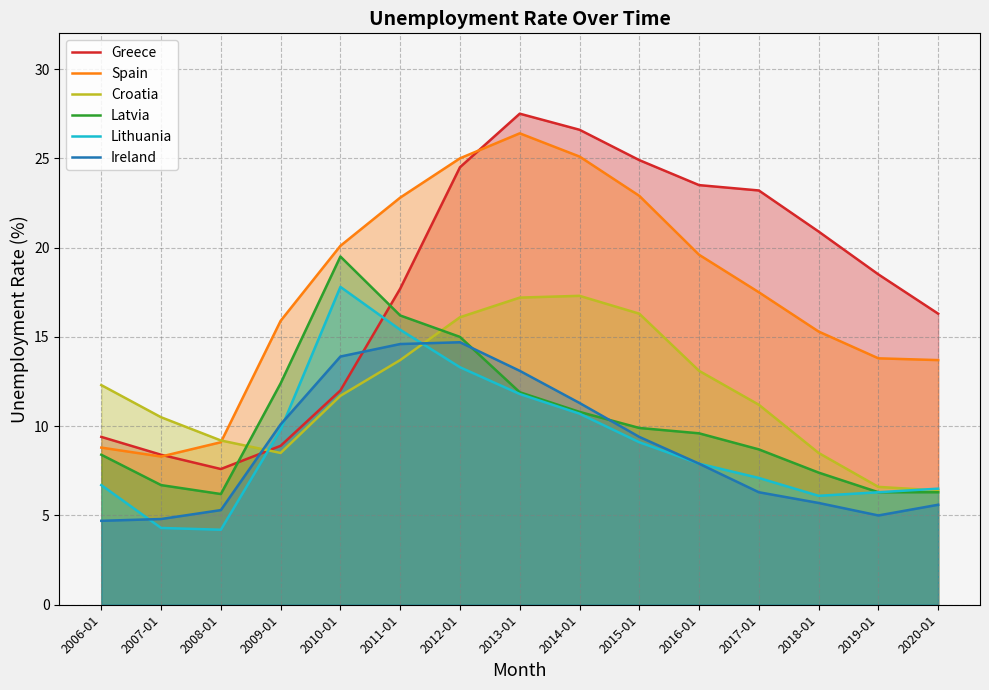

Where is Latvia nearest to the value 12?

2013-01